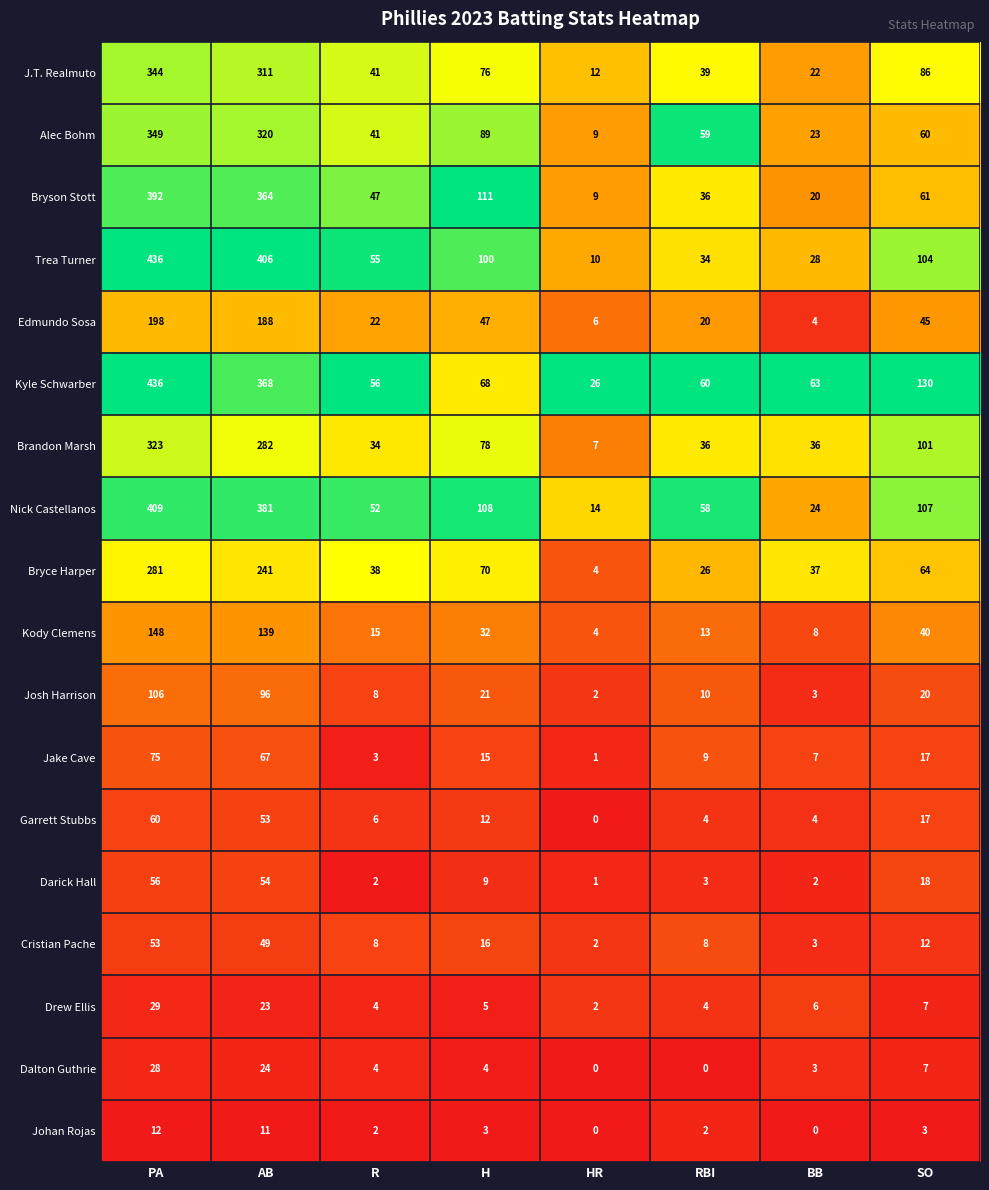

True or false: Josh Harrison has a value of 36 at SO.

False